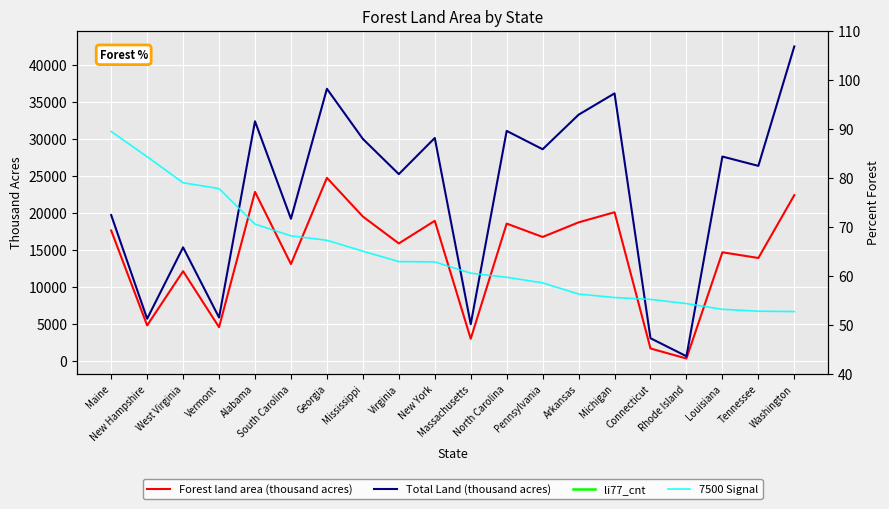

Reading left to right, what are all the values shown in this chart?

Forest land area (thousand acres): 17660.0	4832.0	12155.0	4591.0	22877.0	13120.0	24768.0	19542.0	15907.0	18966.0	3024.0	18588.0	16782.0	18755.0	20127.0	1712.0	360.0	14712.0	13942.0	22435.0
Total Land (thousand acres): 19739.0	5730.0	15384.0	5899.0	32413.0	19239.0	36809.0	30031.0	25274.0	30161.0	4992.0	31115.0	28635.0	33303.0	36185.0	3099.0	662.0	27650.0	26390.0	42532.0
li77_cnt: 894.7	843.3	790.1	778.3	705.8	681.9	672.9	650.7	629.4	628.8	605.8	597.4	586.1	563.2	556.2	552.4	543.8	532.1	528.3	527.5
Percent Forest (7500 Signal): 89.5	84.3	79.0	77.8	70.6	68.2	67.3	65.1	62.9	62.9	60.6	59.7	58.6	56.3	55.6	55.2	54.4	53.2	52.8	52.8